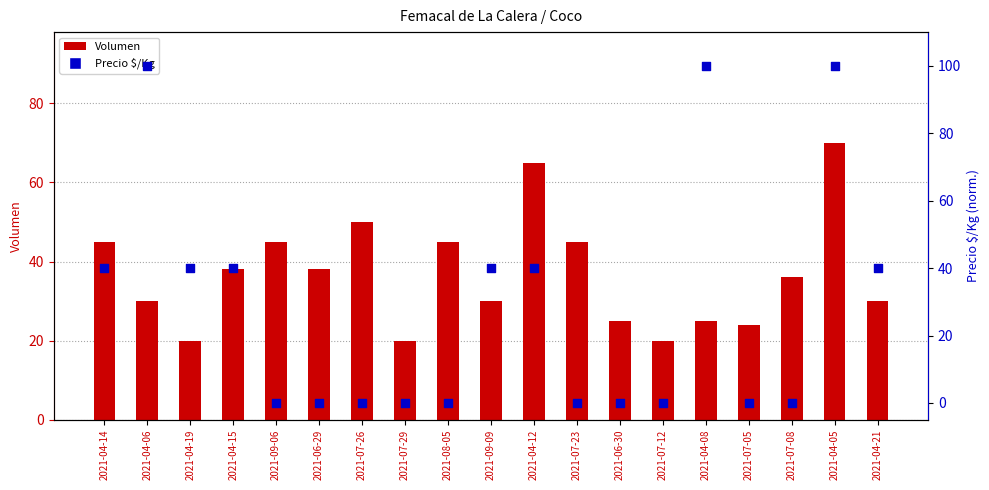

At which category is the sum across all series the highest?

2021-04-05